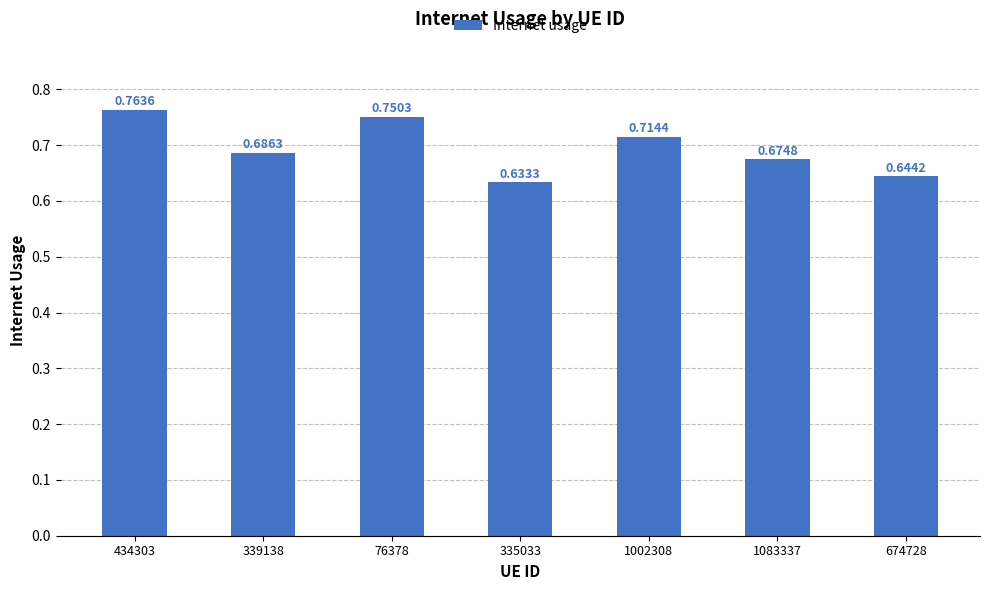

List the labels in order of value, largest first.

434303, 76378, 1002308, 339138, 1083337, 674728, 335033